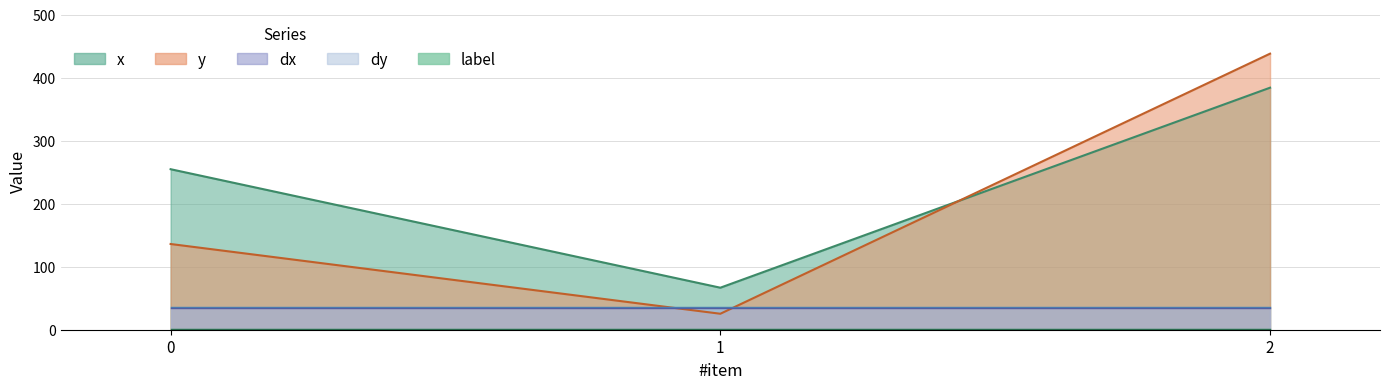

What is the average value of the dy series?

36.8